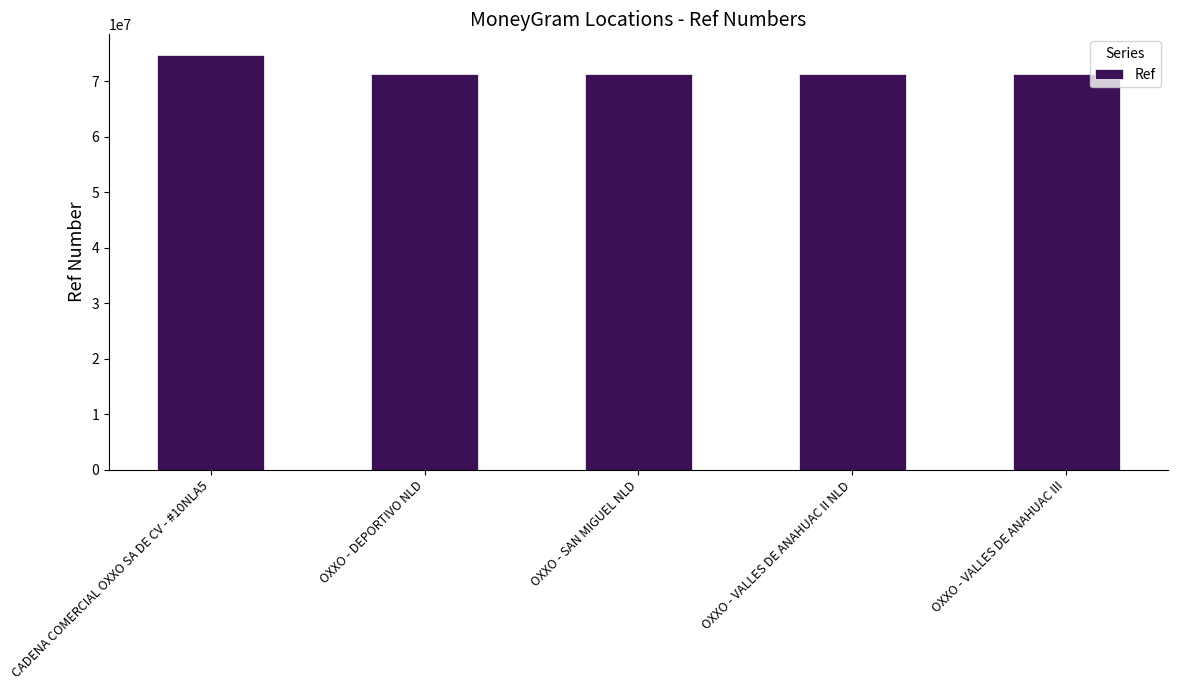

What is the label of the 5th bar from the right?

CADENA COMERCIAL OXXO SA DE CV - #10NLA5